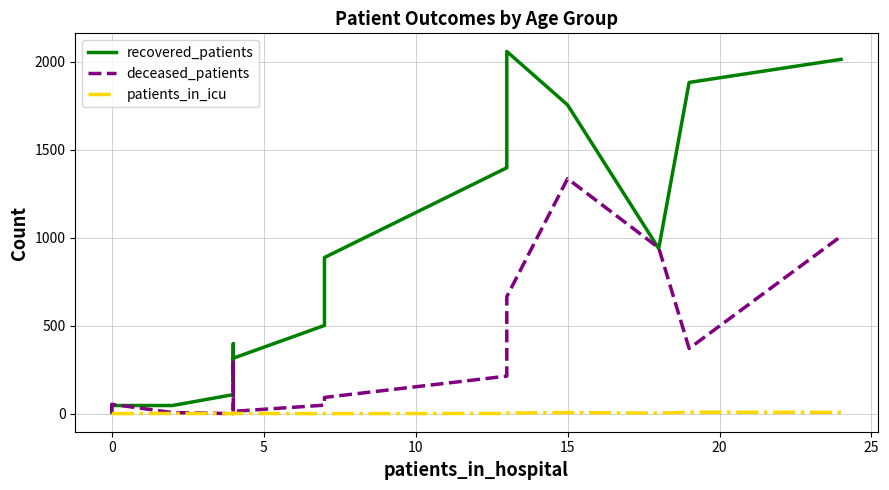

Reading left to right, list all the values displayed in this chart.

recovered_patients: 7	46	46	108	397	228	182	315	501	887	1397	2058	1754	938	1882	2013
deceased_patients: 5	53	6	0	26	303	11	13	48	92	213	665	1335	942	370	1008
patients_in_icu: 0	0	1	0	1	2	0	1	0	0	1	3	6	3	8	7